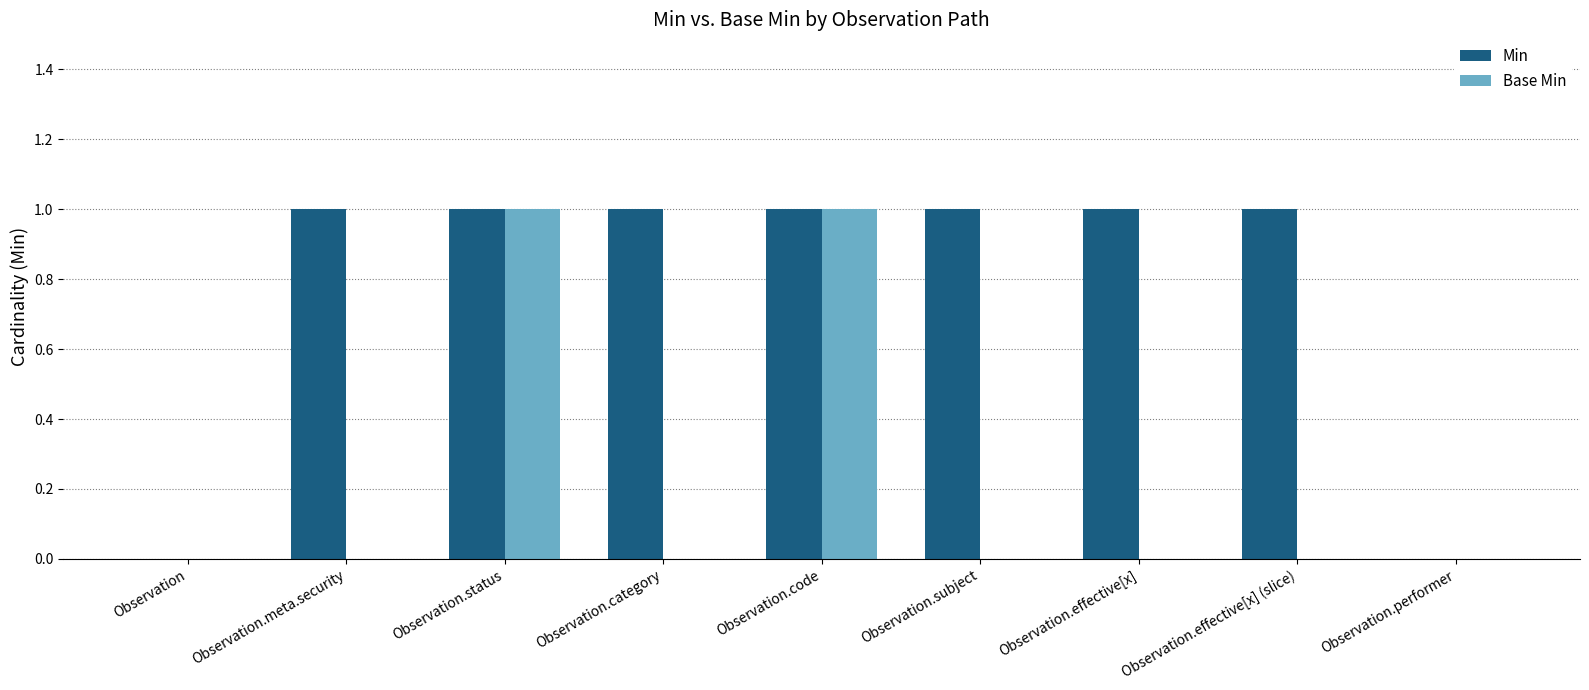

True or false: Base Min has a value of 0 at Observation.category.

True